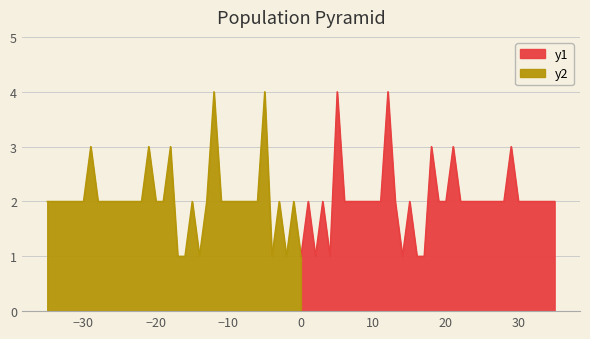

True or false: SubID Count (right) and SubID Count (left) cross at least once.

False